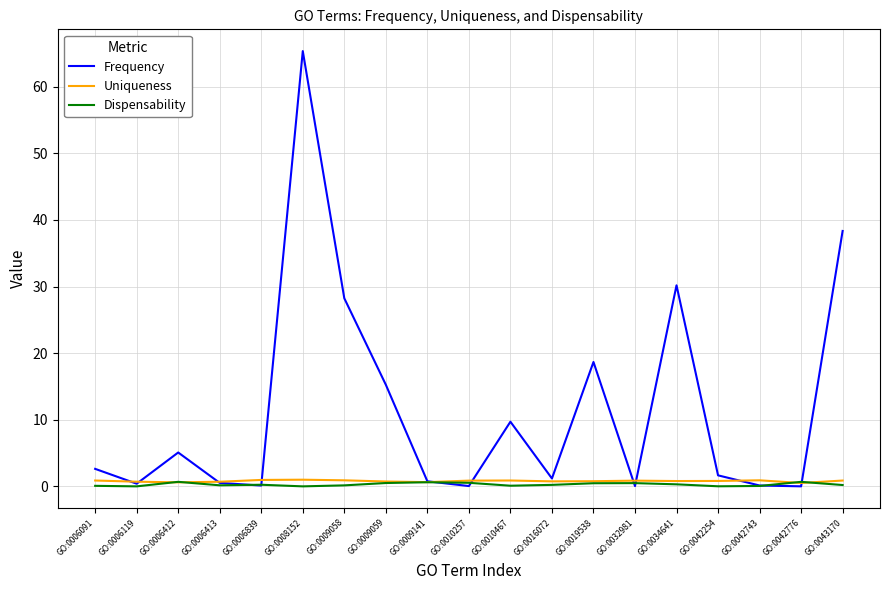

What is the difference between the highest and lowest values at GO:0042743?

0.8